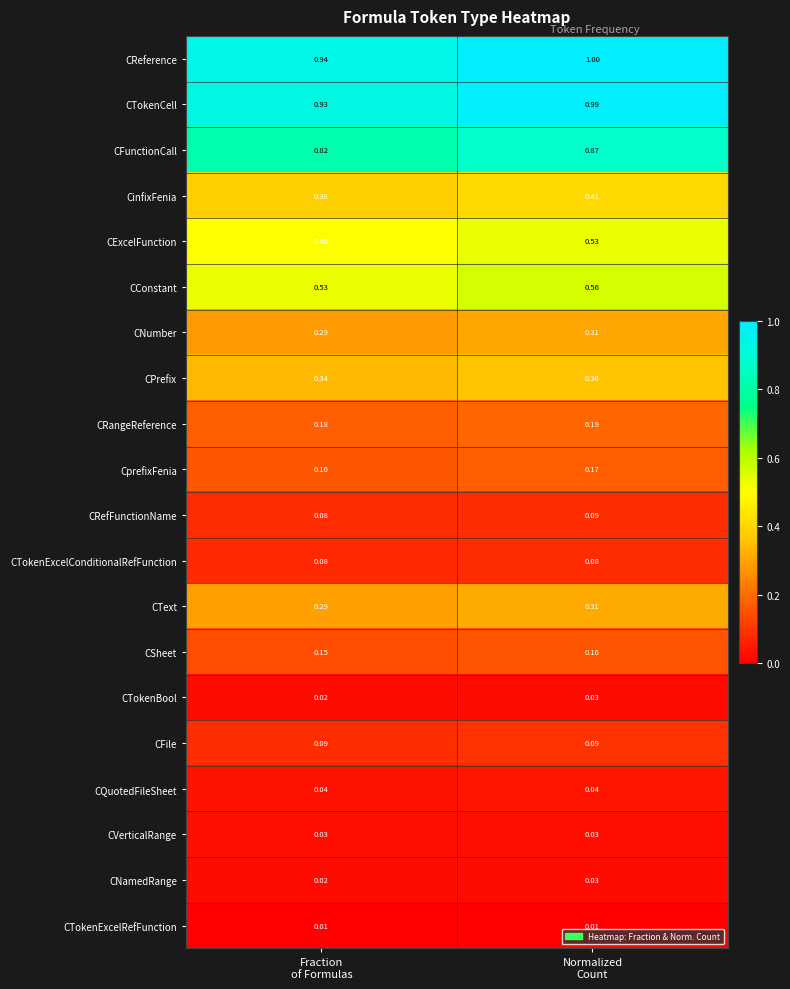

Which series has the largest total across all categories?

CReference